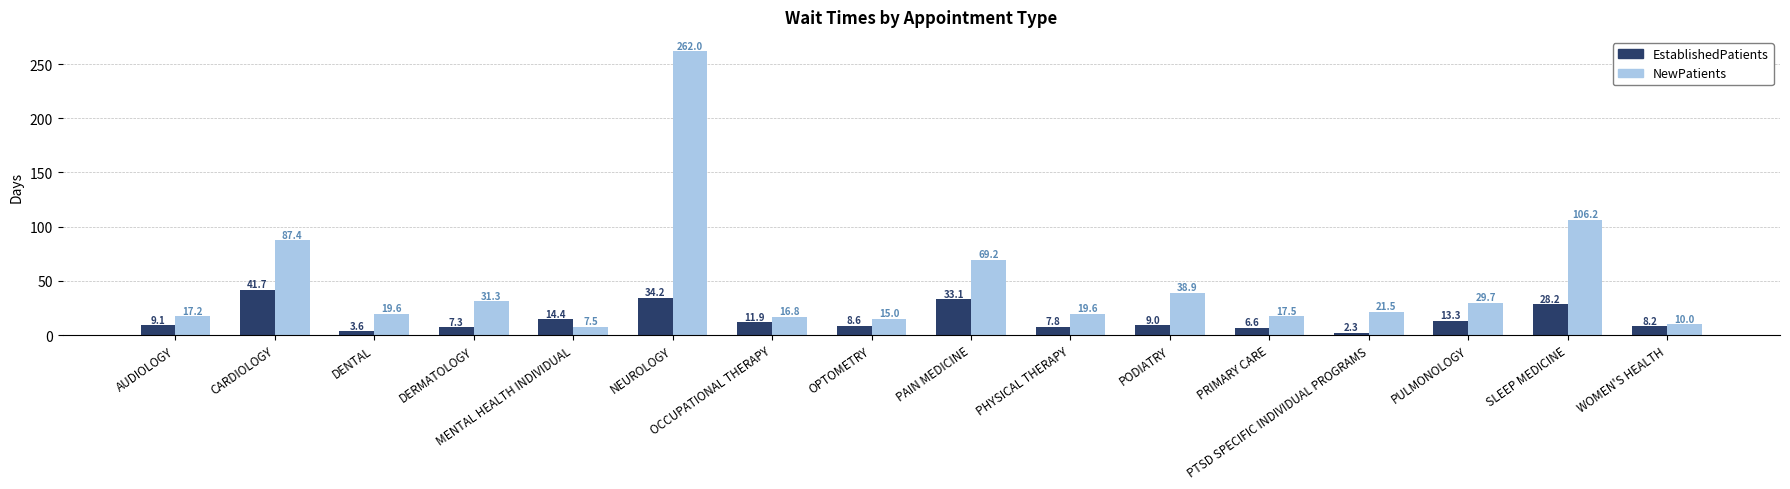

What is the label of the 12th bar from the right?

MENTAL HEALTH INDIVIDUAL